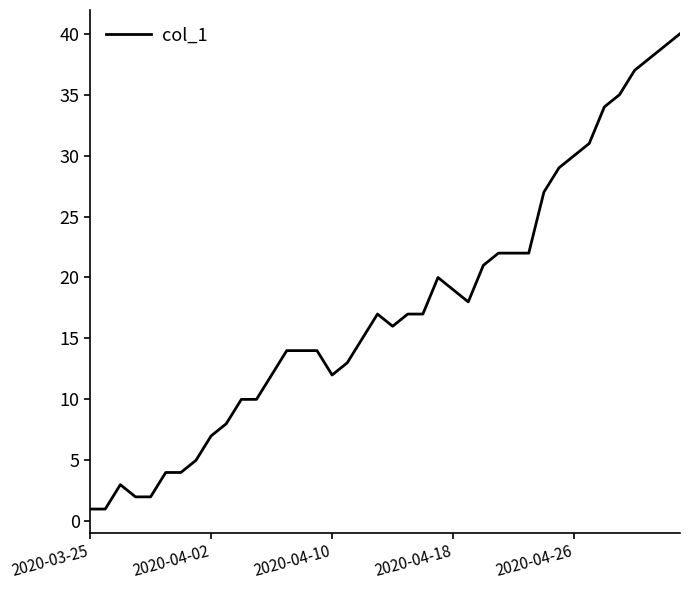

Is this an area chart (filled region under the line)?

No